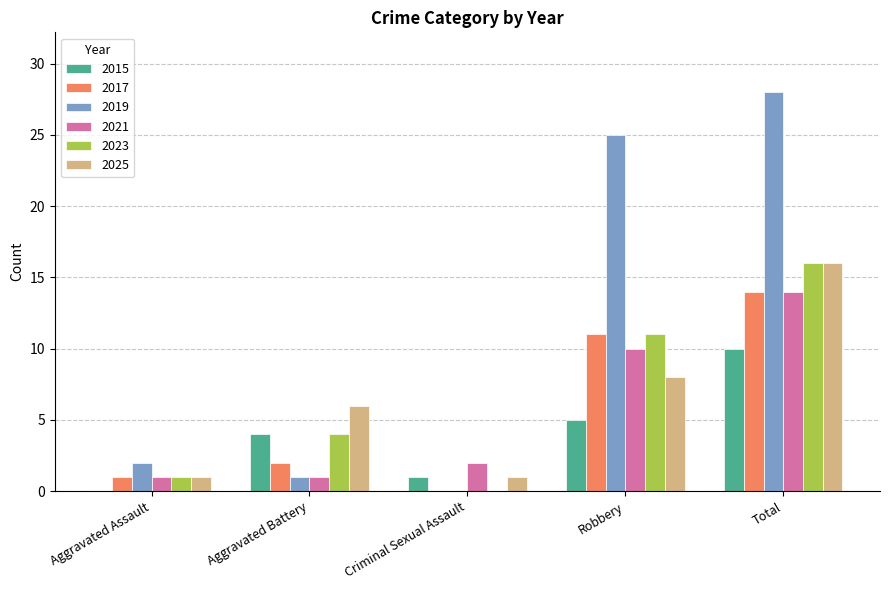

What is the sum of all 2019 values?

56